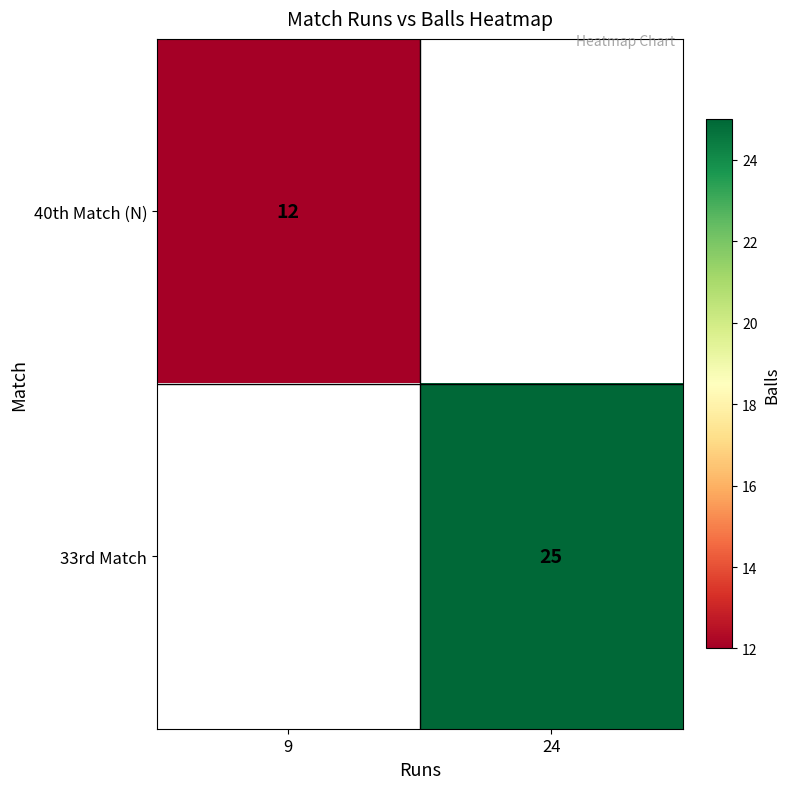

Which has a higher value, 9 or 24?

24